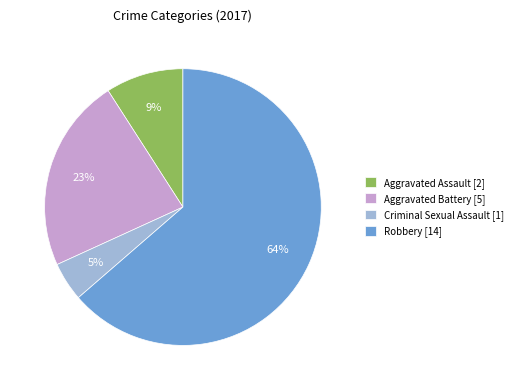

Which has a higher value, Robbery [14] or Criminal Sexual Assault [1]?

Robbery [14]